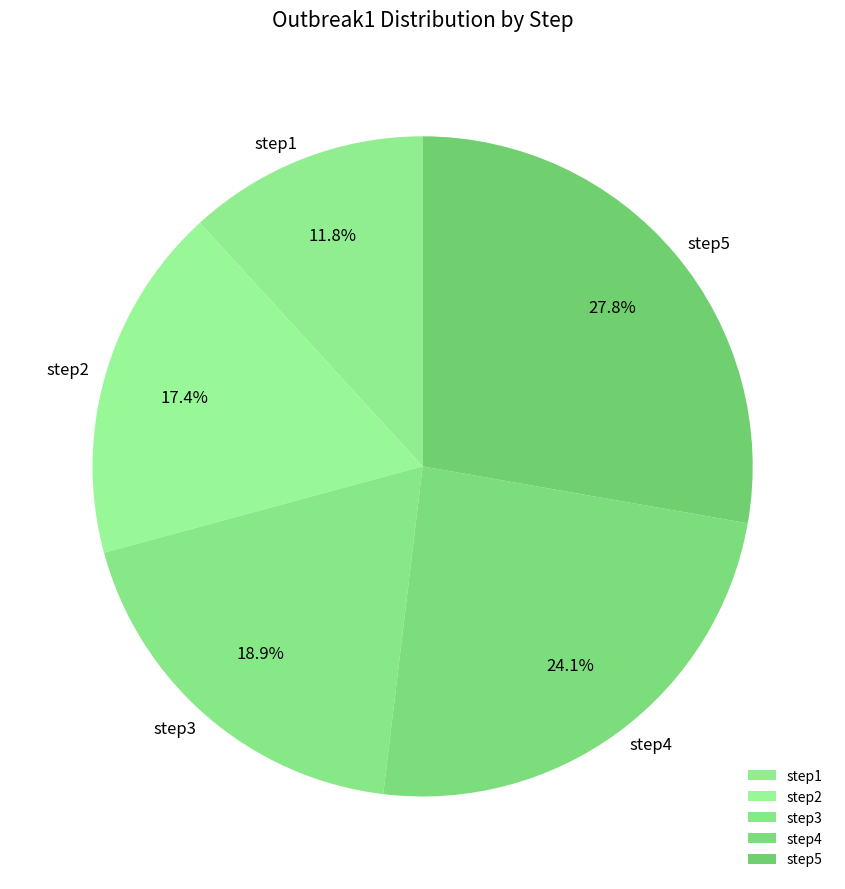

Does step5 represent more than half of the total?

No